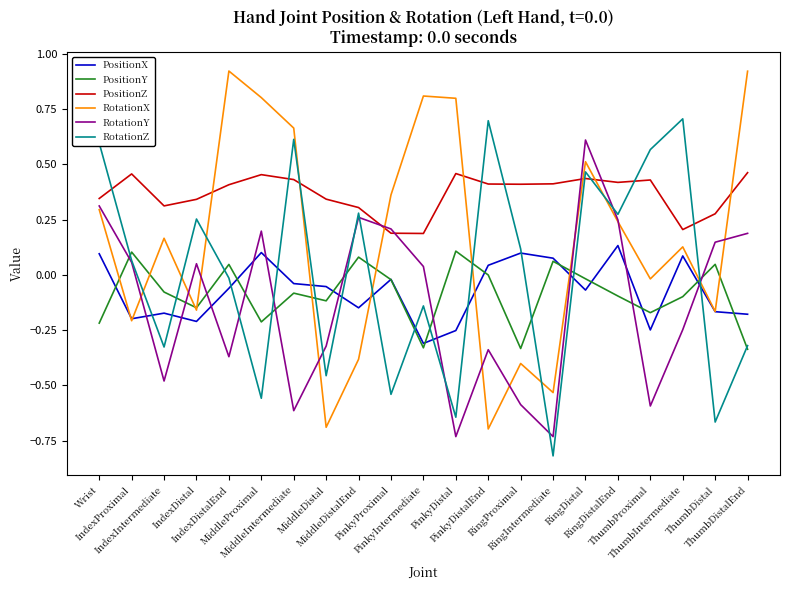

In PositionZ, how many points are higher than both neighbors (excluding endpoints)?

5